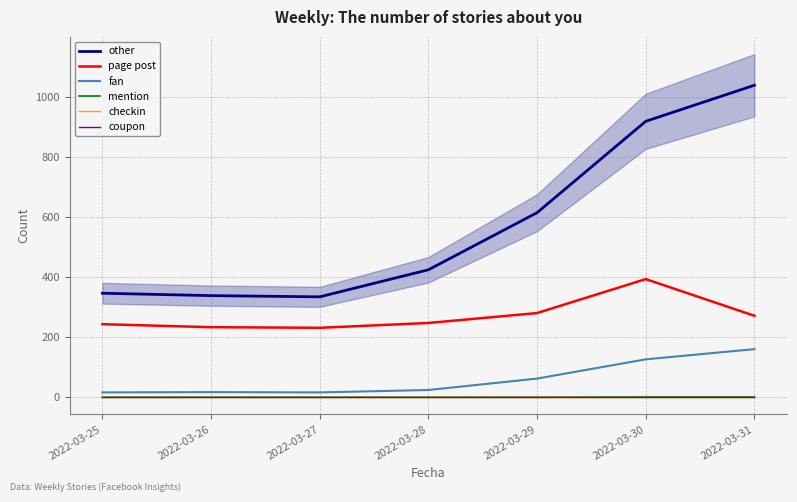

Does the chart display data point markers on the line(s)?

No